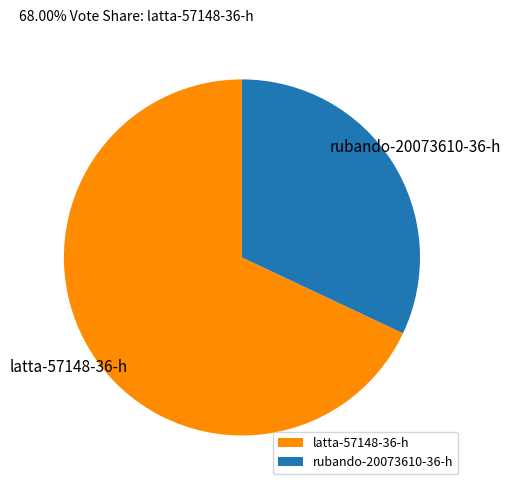

Which slice is the smallest?

rubando-20073610-36-h